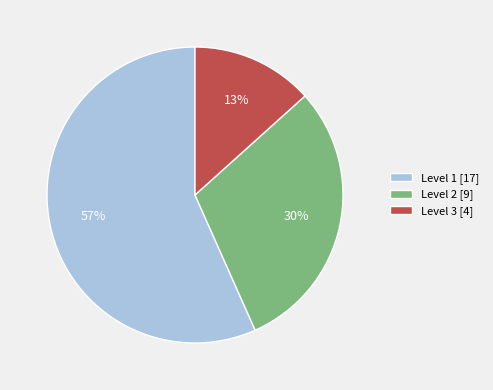

Which slice is the largest?

Level 1 [17]